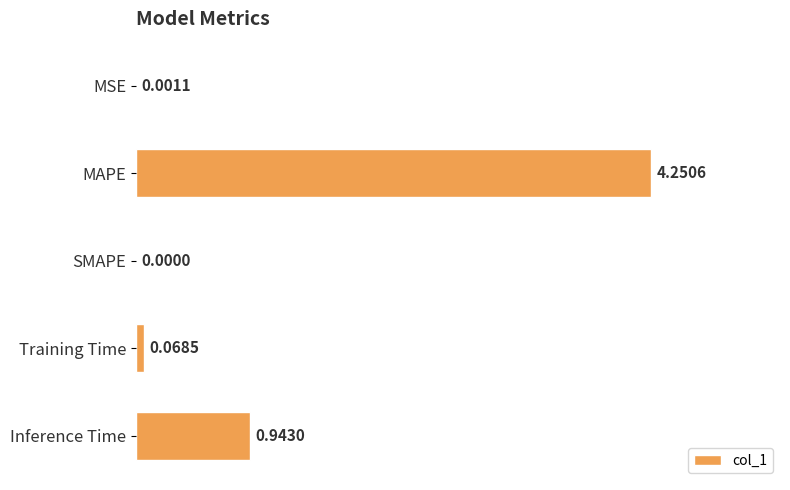

At which label is the value closest to 2?

Inference Time